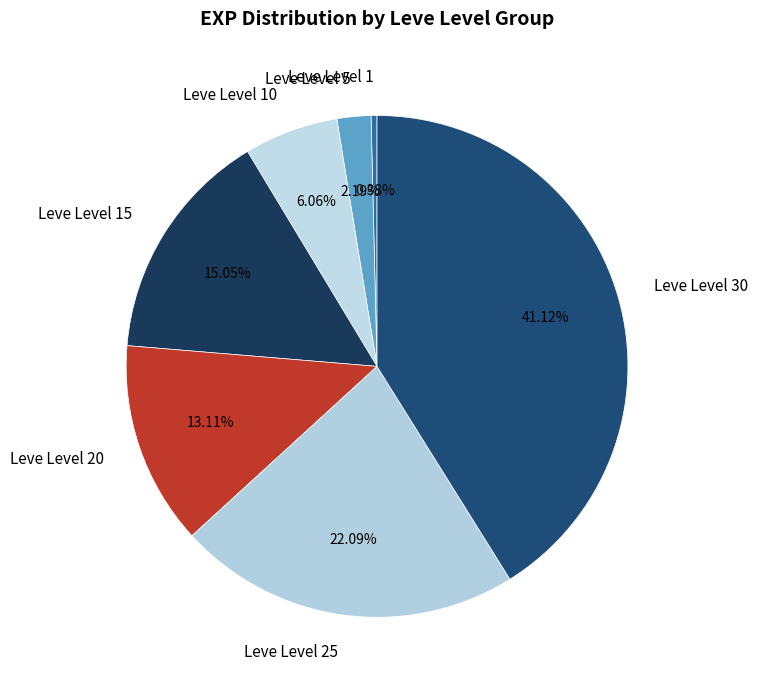

What percentage is the Leve Level 25 slice, to the nearest percent?

22%